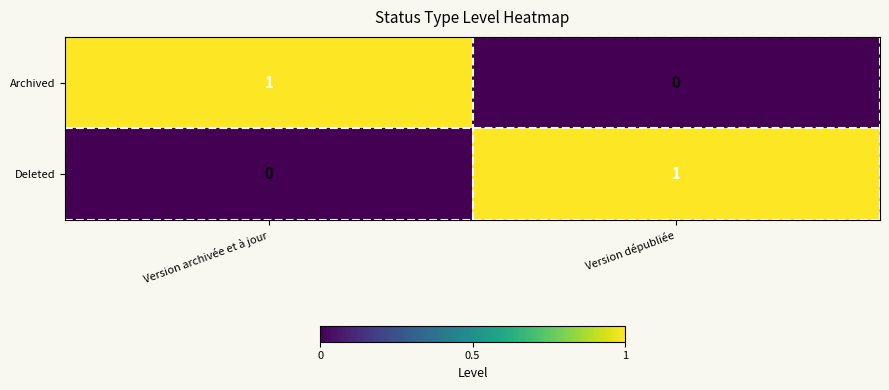

The Deleted series shows 0 at Version archivée et à jour. True or false?

True